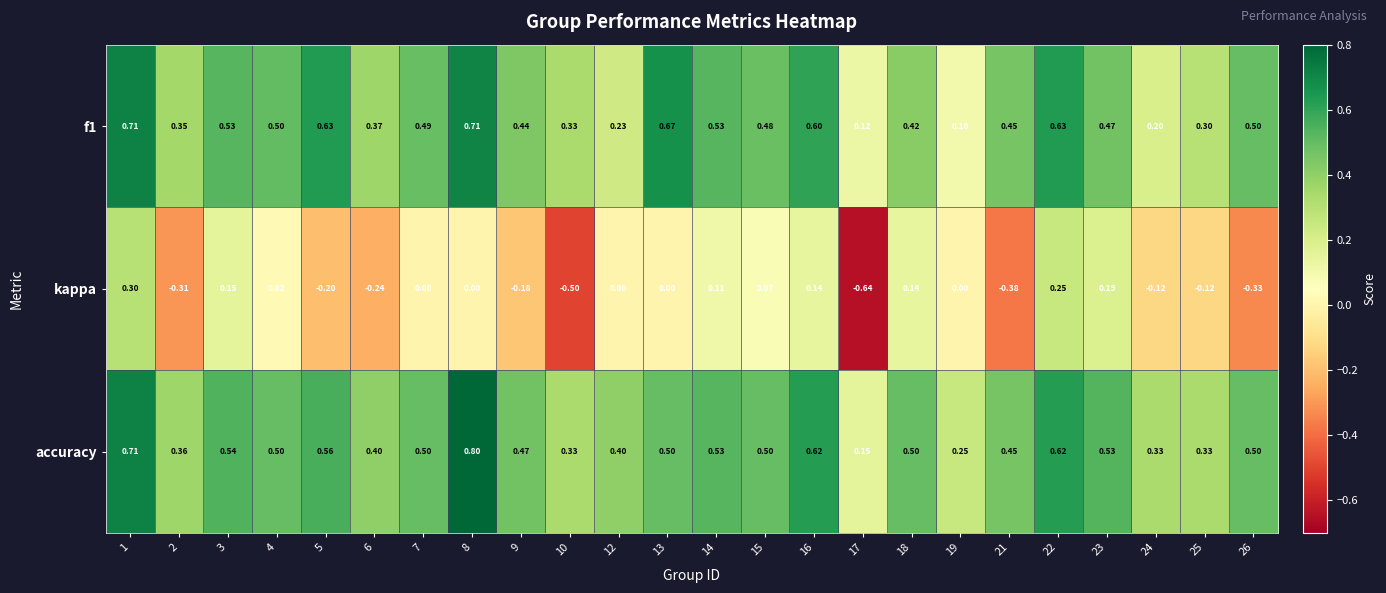

How many series are shown in this chart?

3